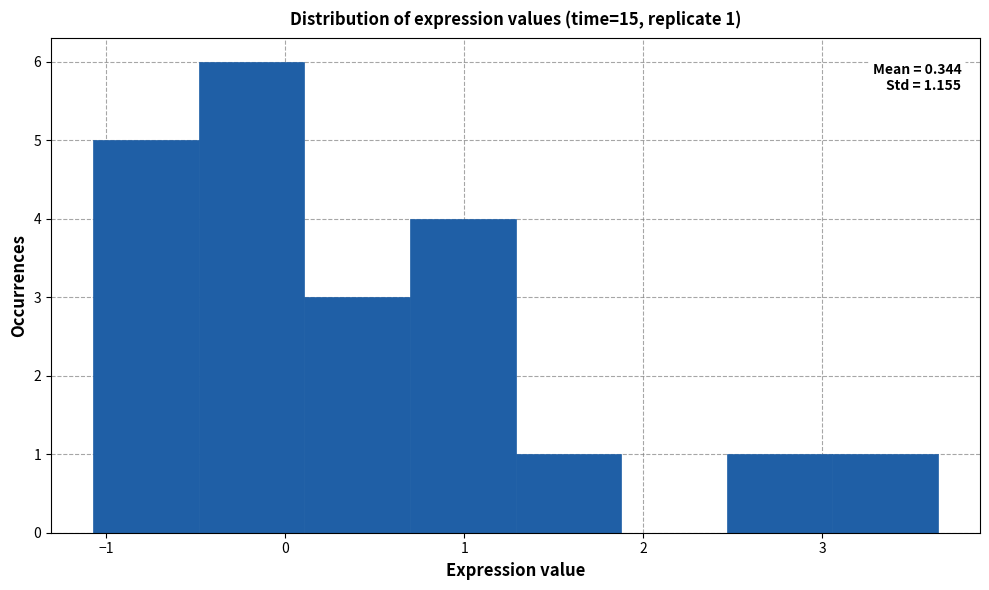

Over which range of the x-axis is the bar tallest?

-0.5 to 0.1